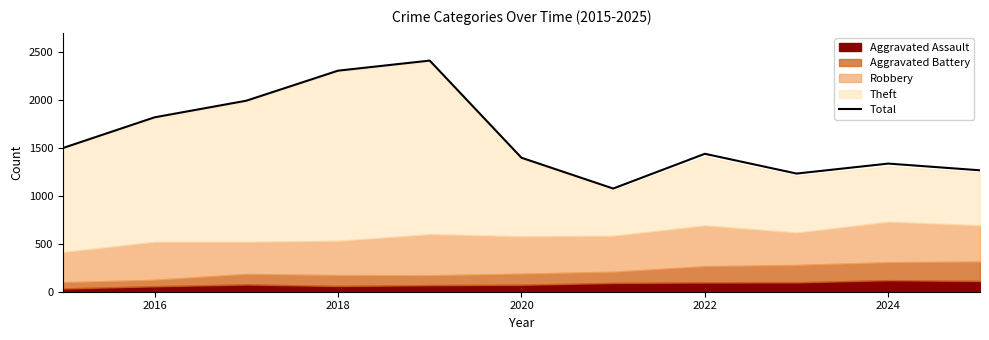

At which label is Total closest to 1741?

2016